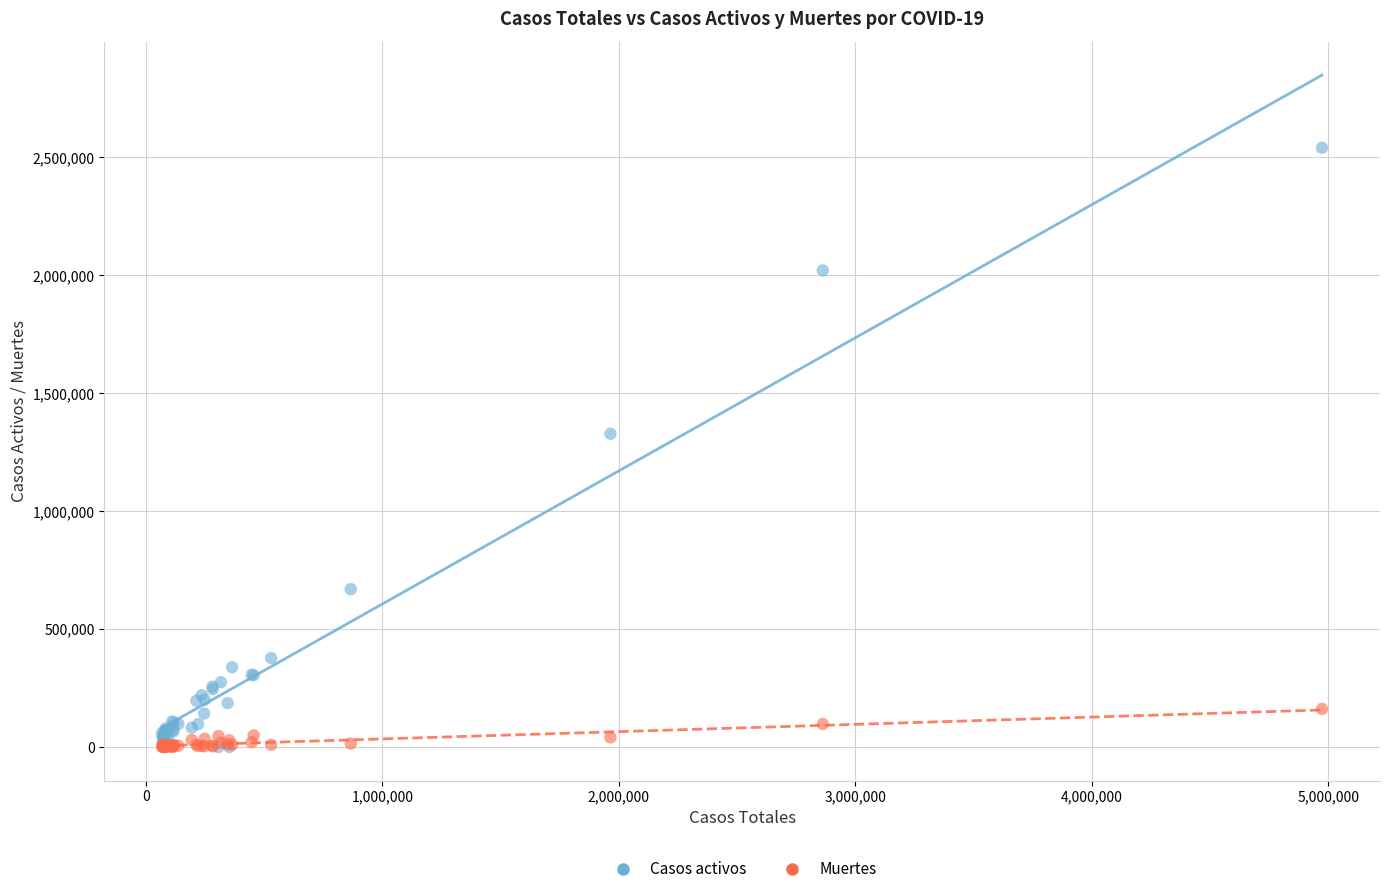

Which series has the largest Y range (max minus min)?

Casos activos